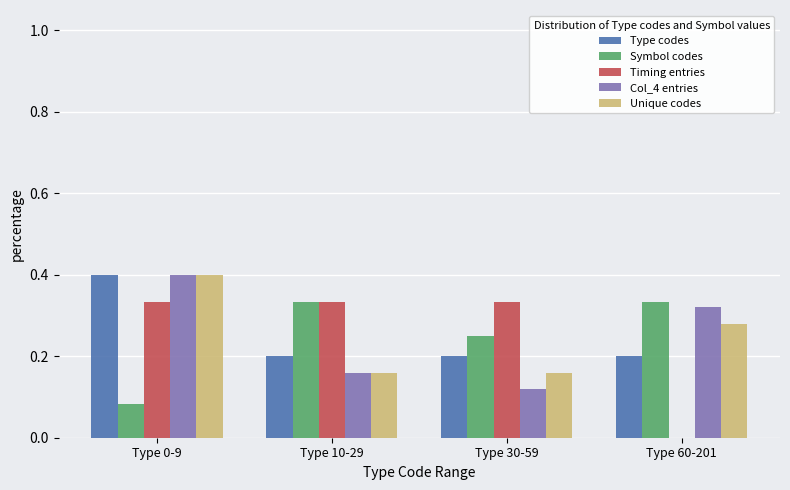

What are all the series names shown in the legend?

Type codes, Symbol codes, Timing entries, Col_4 entries, Unique codes